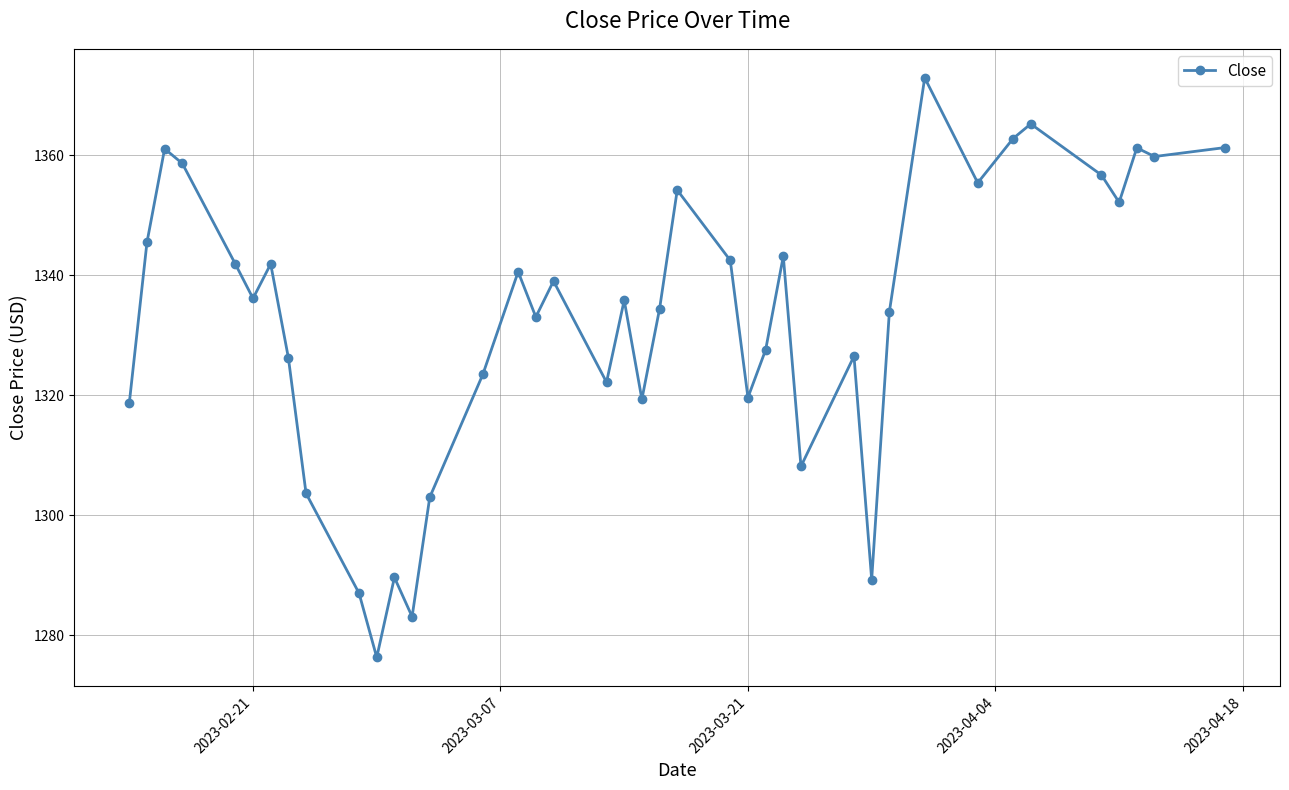

What is the difference between the maximum and minimum values?

96.7